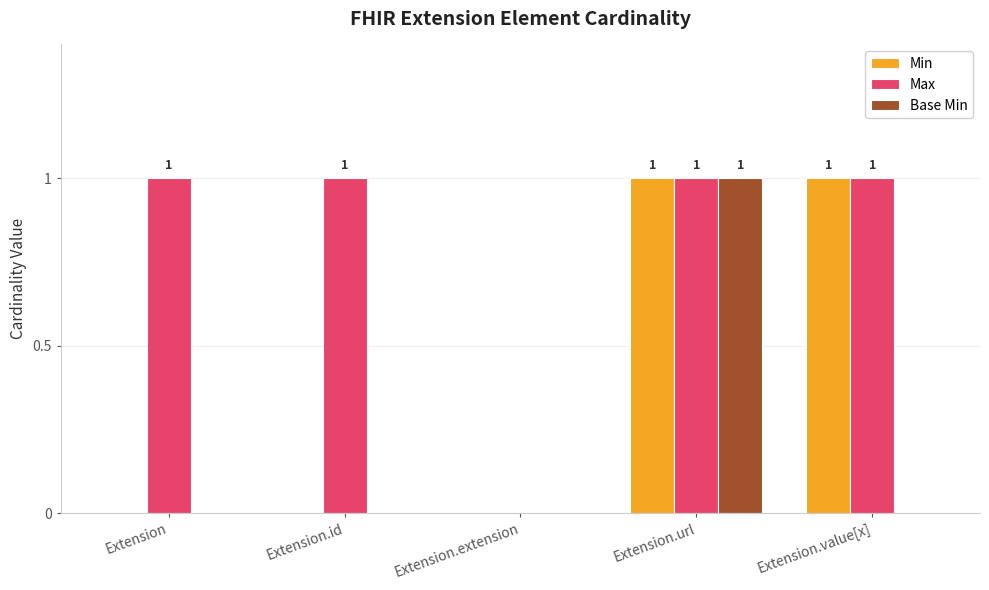

How many Max values are between 1 and 2?

4